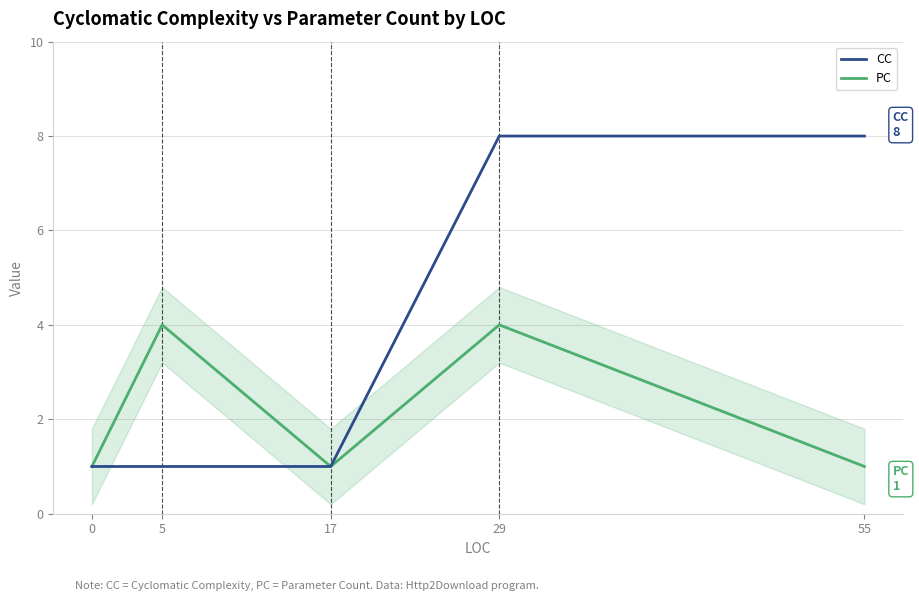

What is the maximum value for CC?

8